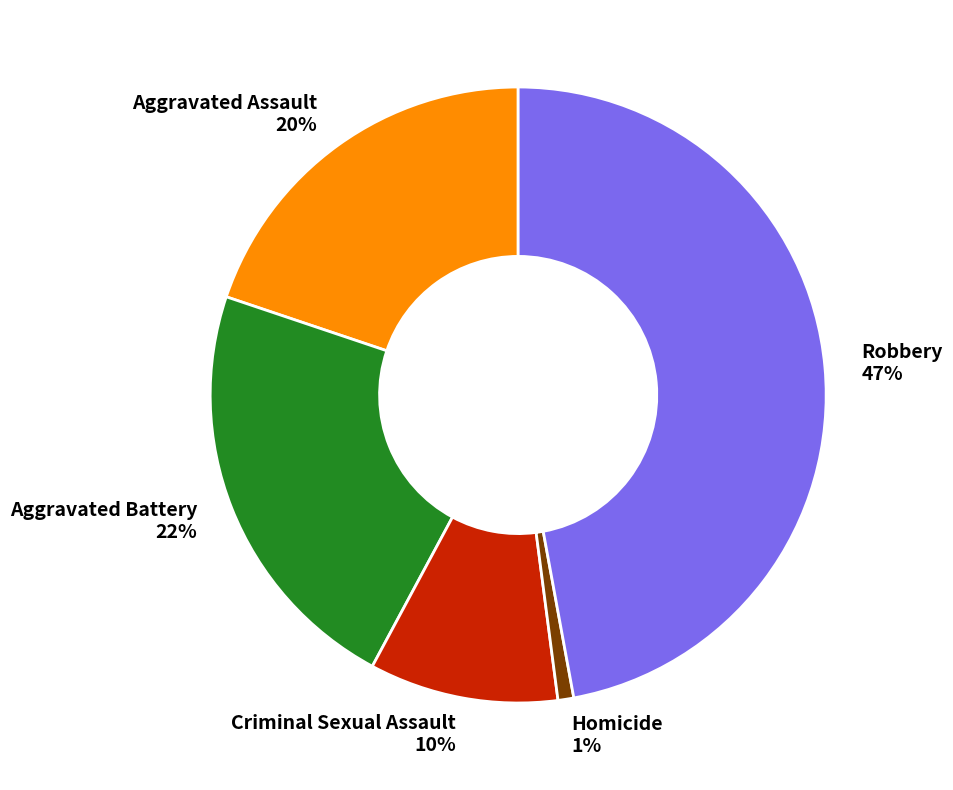

Rank the categories by value from lowest to highest.

Homicide, Criminal Sexual Assault, Aggravated Assault, Aggravated Battery, Robbery